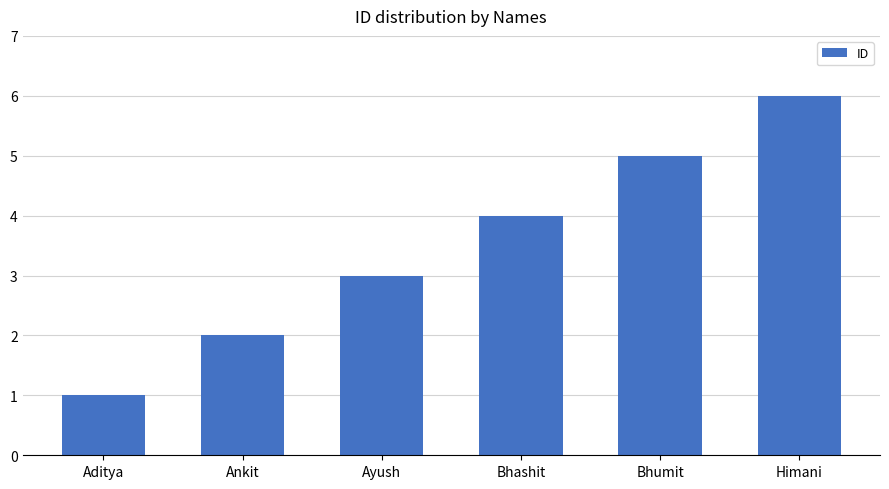

Count the values in the range 2 to 5.

4